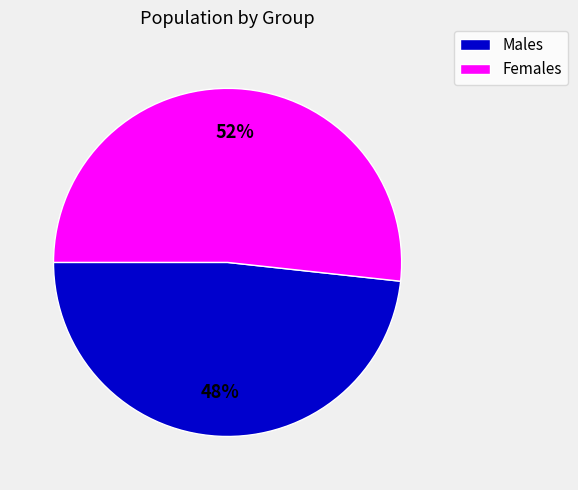

How many segments does this pie chart have?

2